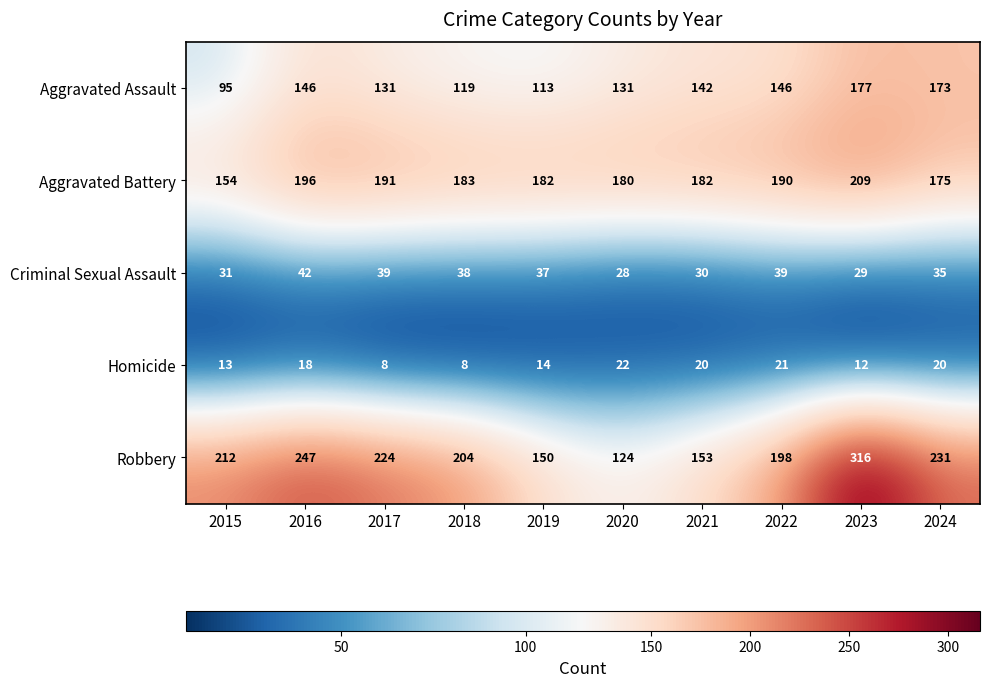

What is the greatest value displayed?

316